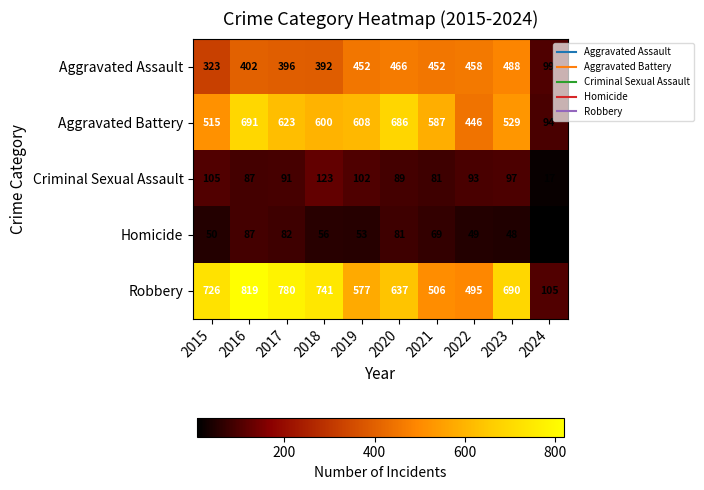

At which category does the chart reach its minimum across all series?

2024